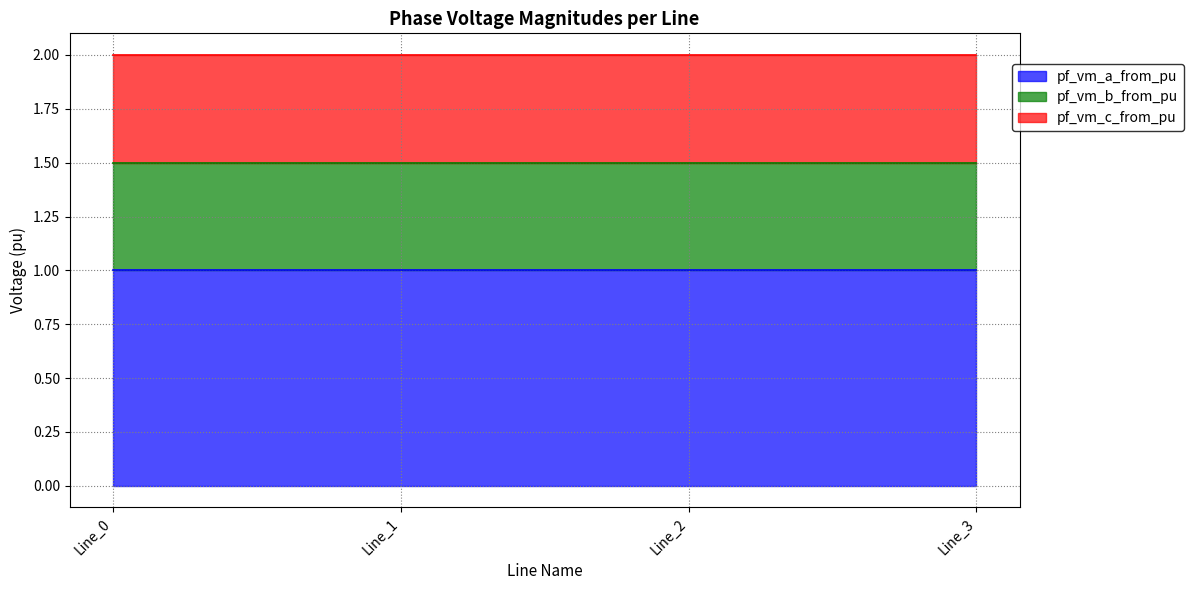

At which category is the sum across all series the highest?

Line_1